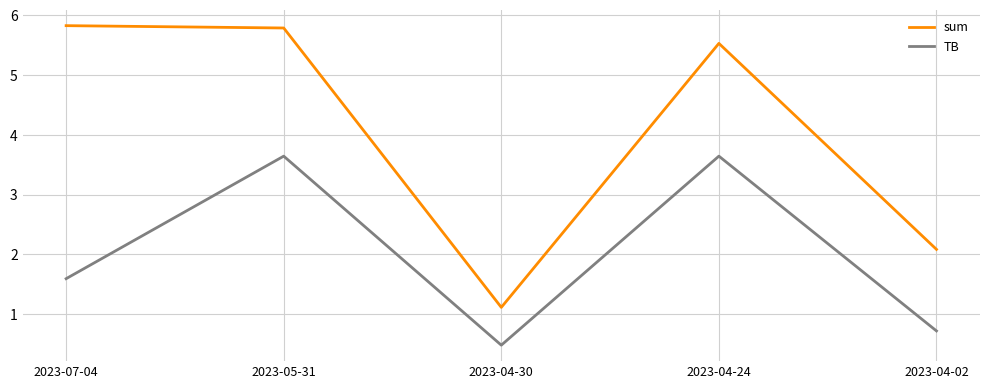

Read the TB value at 2023-04-30.

0.5